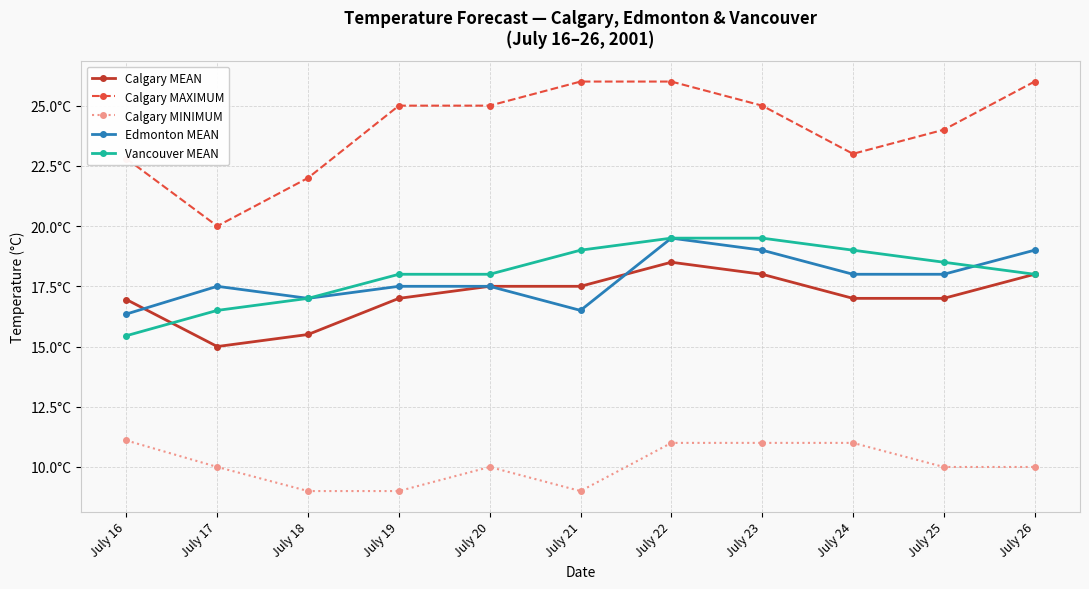

True or false: Vancouver MEAN has more than 0 interior local peaks.

False